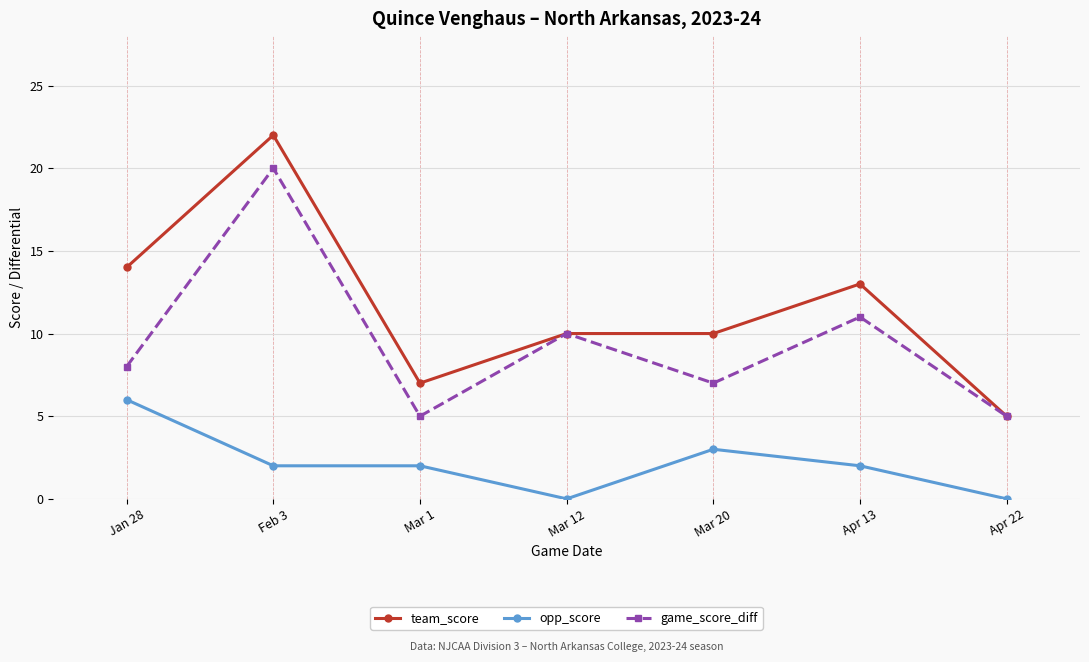

True or false: opp_score has a value of 2 at Mar 1.

True